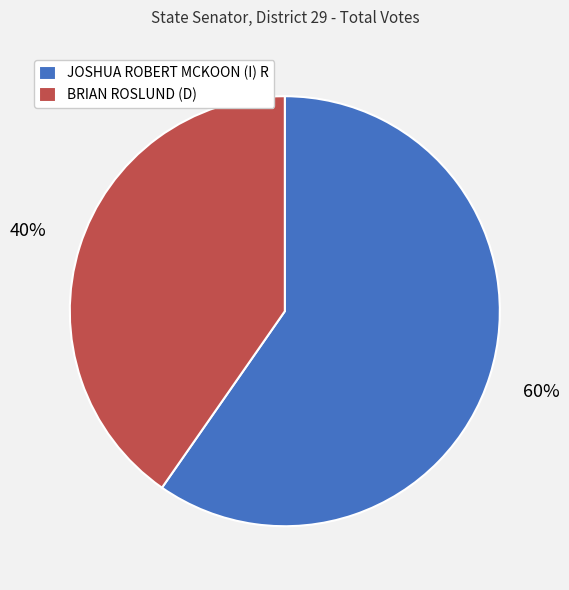

To the nearest percent, what is the combined percentage of BRIAN ROSLUND (D) and JOSHUA ROBERT MCKOON (I) R?

100%